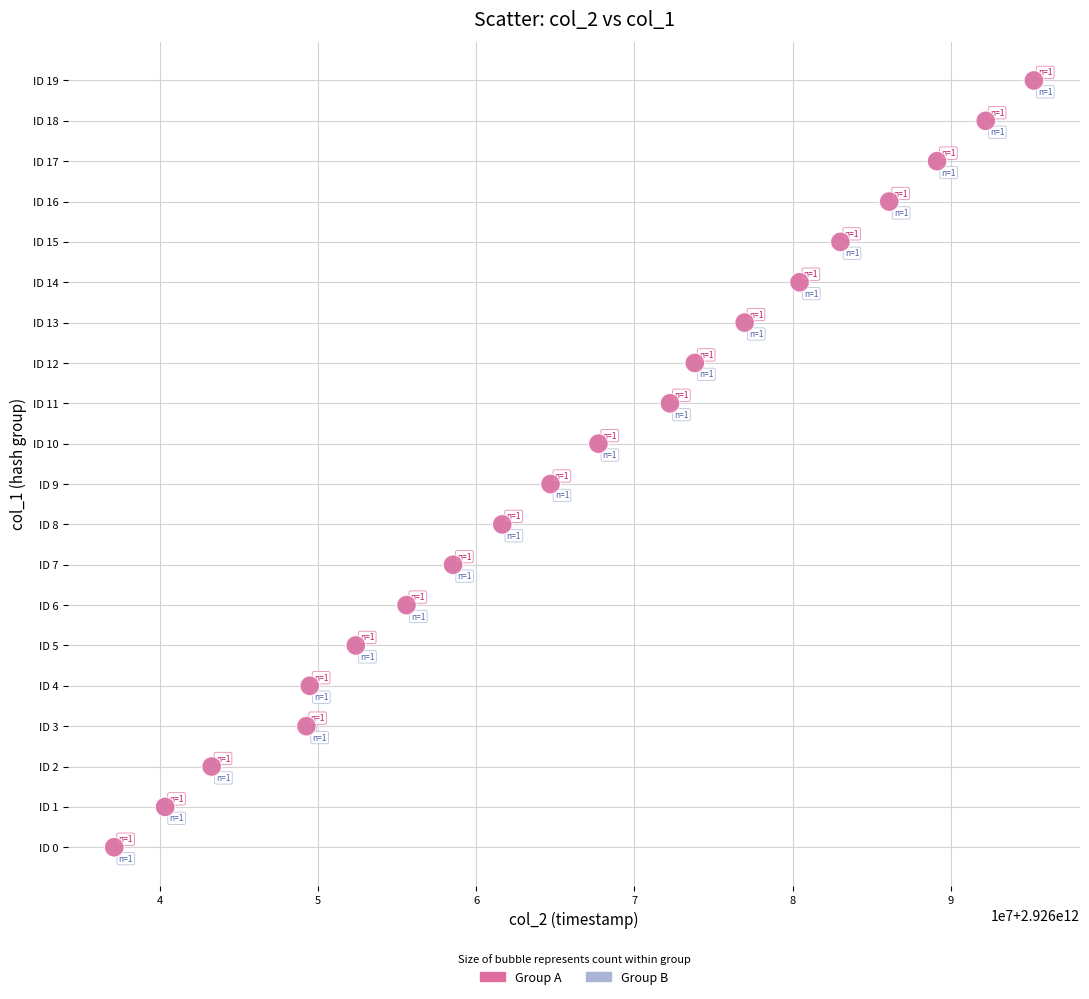

What are all the series names shown in the legend?

Group A, Group B